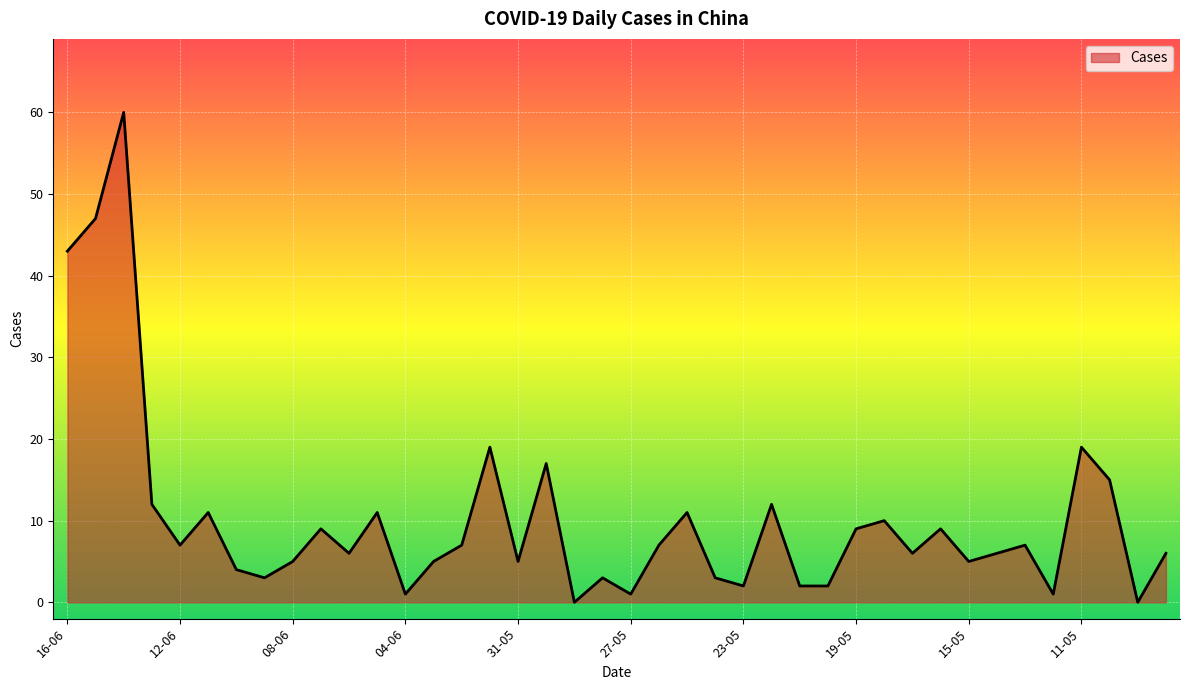

What is the greatest value displayed?

60